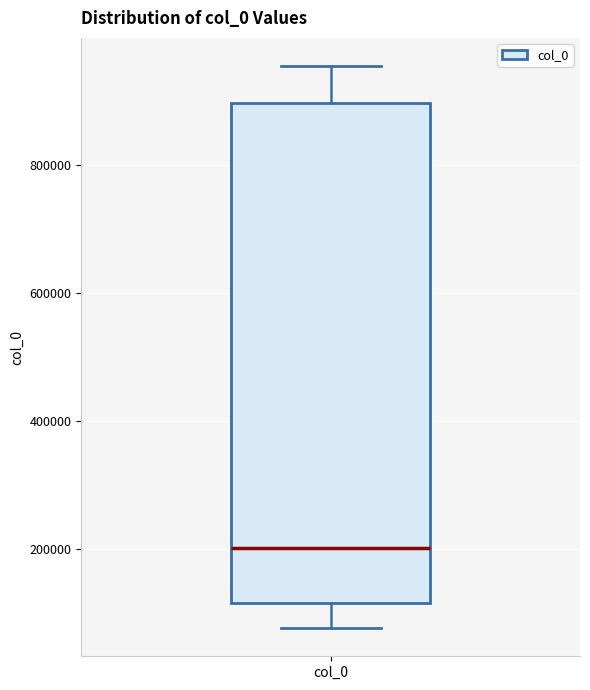

Read this box plot against the y-axis: the position of the median line, the range covered by the box, and the ends of both whiskers. The values are not printed on the chart, so give them approximately, as read against the axis.

median 200000, box 120000 to 900000, whiskers 80000 to 960000